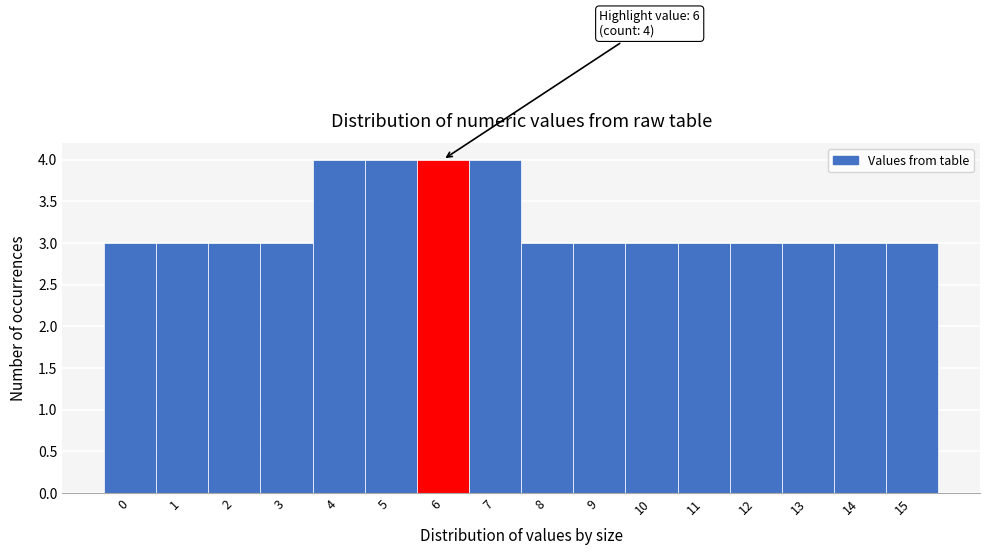

Reading left to right, list all the values displayed in this chart.

3	3	3	3	4	4	4	4	3	3	3	3	3	3	3	3